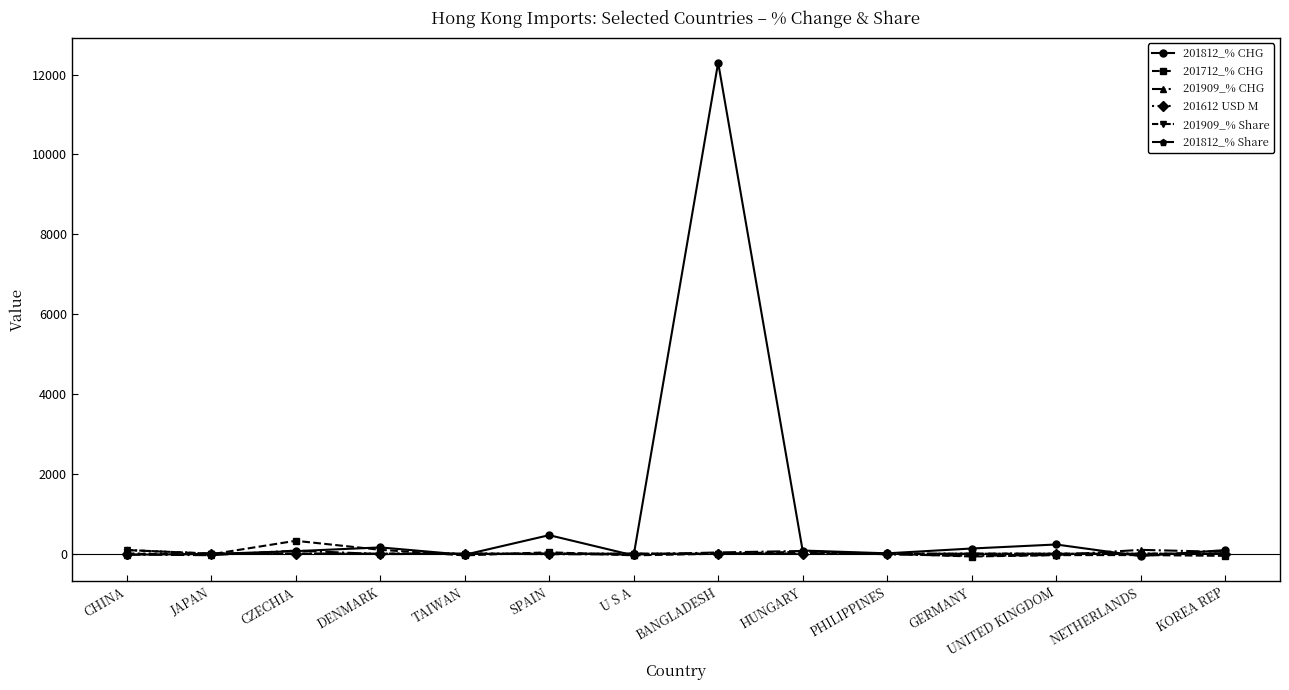

What are all the series names shown in the legend?

201812_% CHG, 201712_% CHG, 201909_% CHG, 201612 USD M, 201909_% Share, 201812_% Share